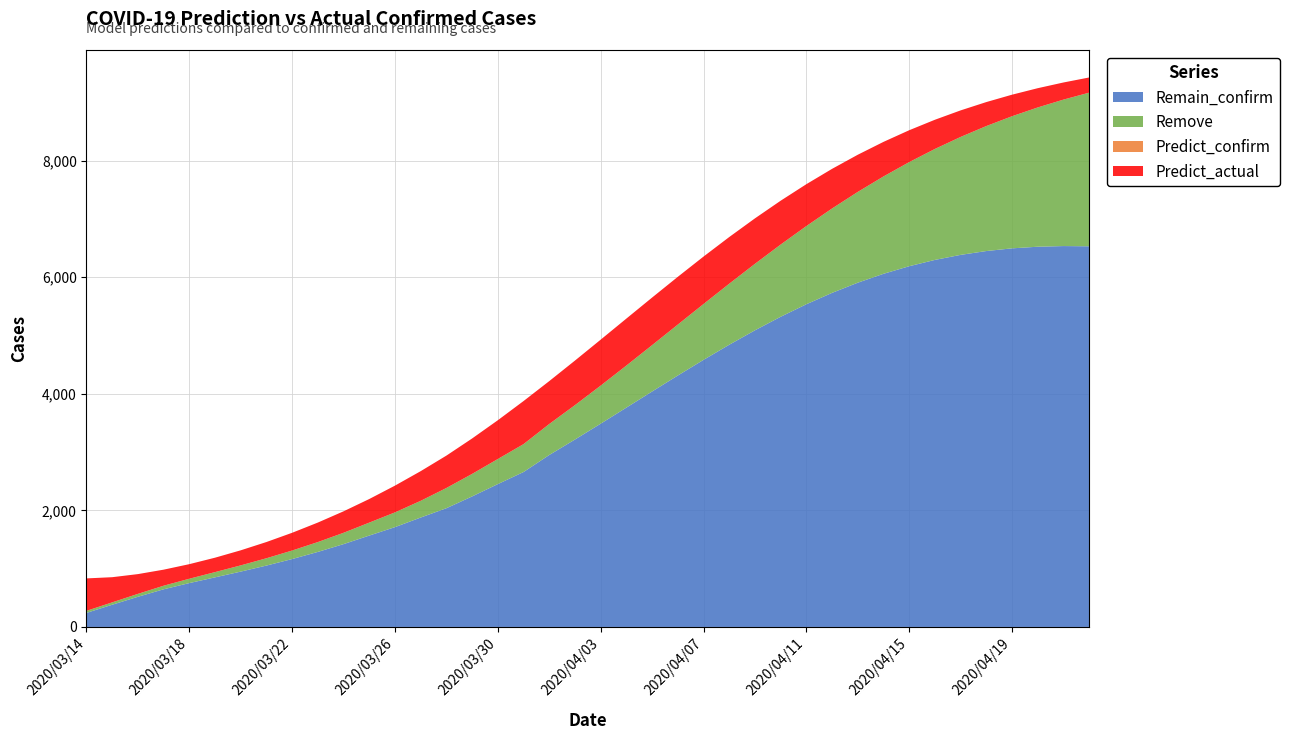

Reading right to left, extract all data points from this chart.

Predict_confirm: 2020/04/22=9166.3	2020/04/21=9046.9	2020/04/20=8912.5	2020/04/19=8761.7	2020/04/18=8593.4	2020/04/17=8406.6	2020/04/16=8200.4	2020/04/15=7974.5	2020/04/14=7728.7	2020/04/13=7463.3	2020/04/12=7179.1	2020/04/11=6877.4	2020/04/10=6560.1	2020/04/09=6229.6	2020/04/08=5888.5	2020/04/07=5540.1	2020/04/06=5187.6	2020/04/05=4834.7	2020/04/04=4484.6	2020/04/03=4140.6	2020/04/02=3805.7	2020/04/01=3482.0	2020/03/31=3136.8	2020/03/30=2881.4	2020/03/29=2625.9	2020/03/28=2384.4	2020/03/27=2164.2	2020/03/26=1965.8	2020/03/25=1790.3	2020/03/24=1615.7	2020/03/23=1456.5	2020/03/22=1311.5	2020/03/21=1178.9	2020/03/20=1056.5	2020/03/19=941.0	2020/03/18=827.4	2020/03/17=707.6	2020/03/16=567.7	2020/03/15=422.1	2020/03/14=276.5
Predict_actual: 2020/04/22=9426.6	2020/04/21=9340.7	2020/04/20=9242.7	2020/04/19=9131.2	2020/04/18=9004.8	2020/04/17=8861.9	2020/04/16=8701.2	2020/04/15=8521.5	2020/04/14=8321.7	2020/04/13=8101.0	2020/04/12=7859.0	2020/04/11=7595.9	2020/04/10=7312.3	2020/04/09=7009.5	2020/04/08=6689.2	2020/04/07=6354.0	2020/04/06=6006.8	2020/04/05=5651.1	2020/04/04=5290.5	2020/04/03=4928.9	2020/04/02=4570.1	2020/04/01=4217.9	2020/03/31=3875.7	2020/03/30=3546.7	2020/03/29=3233.7	2020/03/28=2939.7	2020/03/27=2673.1	2020/03/26=2424.8	2020/03/25=2195.2	2020/03/24=1984.2	2020/03/23=1791.2	2020/03/22=1615.8	2020/03/21=1457.2	2020/03/20=1314.9	2020/03/19=1188.4	2020/03/18=1077.5	2020/03/17=982.9	2020/03/16=906.8	2020/03/15=853.8	2020/03/14=833.0
Remain_confirm: 2020/04/22=6530.5	2020/04/21=6534.4	2020/04/20=6523.1	2020/04/19=6495.2	2020/04/18=6449.0	2020/04/17=6383.3	2020/04/16=6296.8	2020/04/15=6188.7	2020/04/14=6058.4	2020/04/13=5905.9	2020/04/12=5731.5	2020/04/11=5536.2	2020/04/10=5321.3	2020/04/09=5089.0	2020/04/08=4841.6	2020/04/07=4582.1	2020/04/06=4313.6	2020/04/05=4039.4	2020/04/04=3762.9	2020/04/03=3487.4	2020/04/02=3215.6	2020/04/01=2950.1	2020/03/31=2658.2	2020/03/30=2451.1	2020/03/29=2239.5	2020/03/28=2037.4	2020/03/27=1877.3	2020/03/26=1712.9	2020/03/25=1568.1	2020/03/24=1421.4	2020/03/23=1287.5	2020/03/22=1165.3	2020/03/21=1053.4	2020/03/20=949.7	2020/03/19=851.1	2020/03/18=752.6	2020/03/17=646.1	2020/03/16=517.7	2020/03/15=381.2	2020/03/14=241.5
Remove: 2020/04/22=2635.8	2020/04/21=2512.5	2020/04/20=2389.3	2020/04/19=2266.5	2020/04/18=2144.4	2020/04/17=2023.3	2020/04/16=1903.7	2020/04/15=1785.8	2020/04/14=1670.3	2020/04/13=1557.4	2020/04/12=1447.6	2020/04/11=1341.3	2020/04/10=1238.8	2020/04/09=1140.6	2020/04/08=1046.9	2020/04/07=958.0	2020/04/06=874.1	2020/04/05=795.3	2020/04/04=721.7	2020/04/03=653.3	2020/04/02=590.1	2020/04/01=531.9	2020/03/31=478.7	2020/03/30=430.2	2020/03/29=386.4	2020/03/28=347.0	2020/03/27=286.8	2020/03/26=252.9	2020/03/25=222.2	2020/03/24=194.3	2020/03/23=169.1	2020/03/22=146.2	2020/03/21=125.5	2020/03/20=106.8	2020/03/19=89.9	2020/03/18=74.8	2020/03/17=61.5	2020/03/16=50.0	2020/03/15=40.9	2020/03/14=35.0